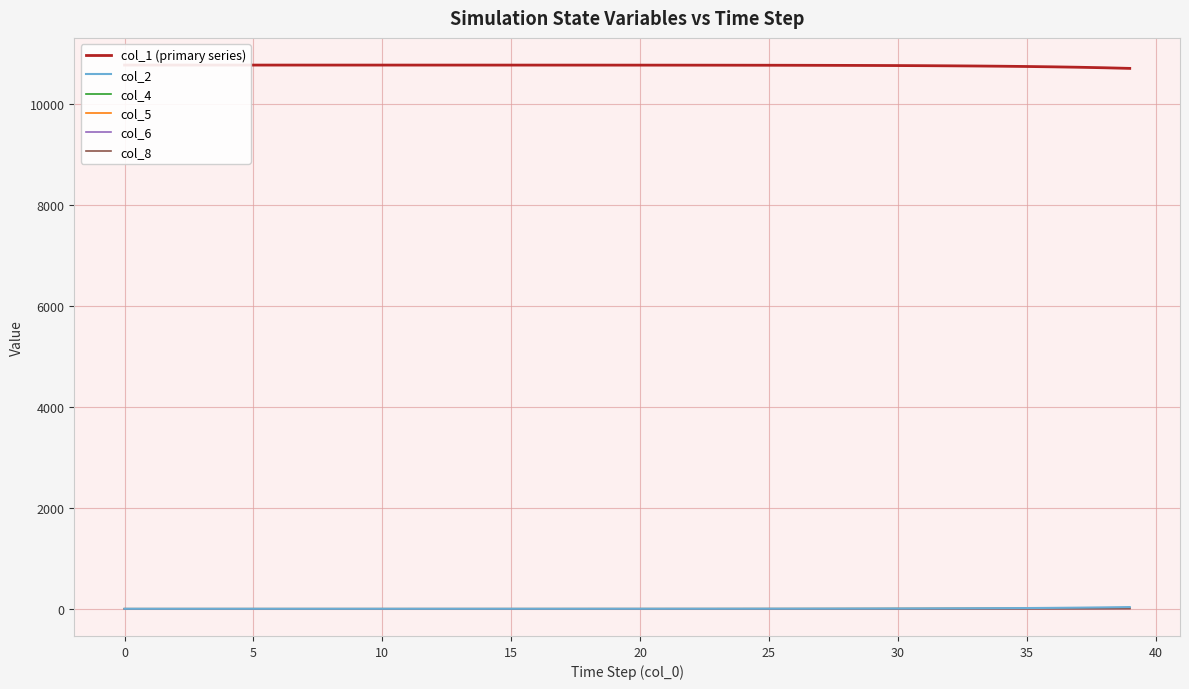

Rank the series by their maximum value, from highest to lowest.

col_1 (primary series), col_2, col_4, col_8, col_6, col_5